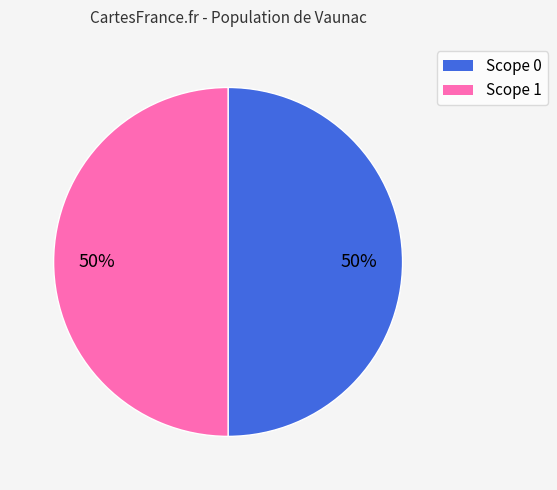

To the nearest percent, what is the average slice percentage?

50%